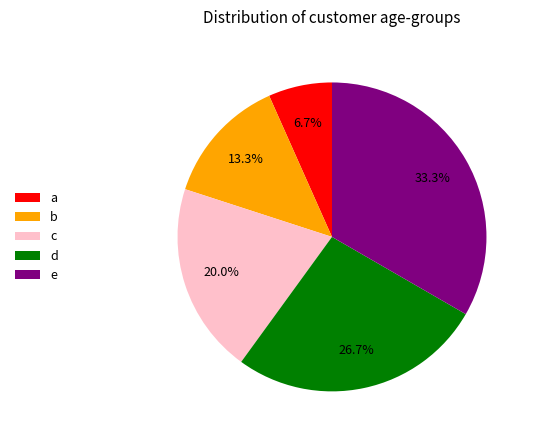

Does a represent more than half of the total?

No